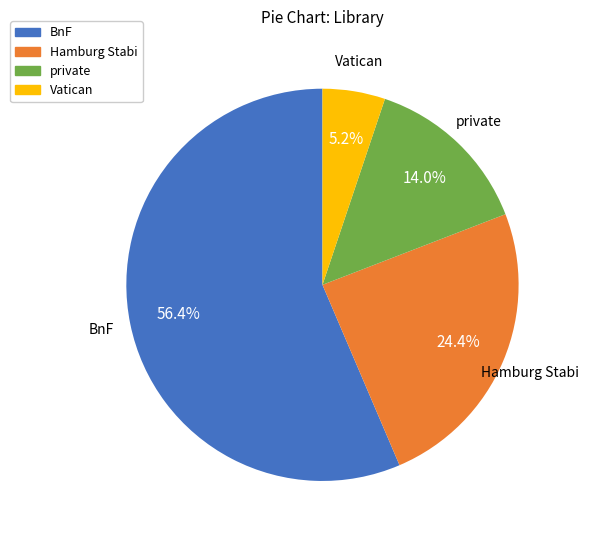

Is there any slice that represents more than half of the pie?

Yes